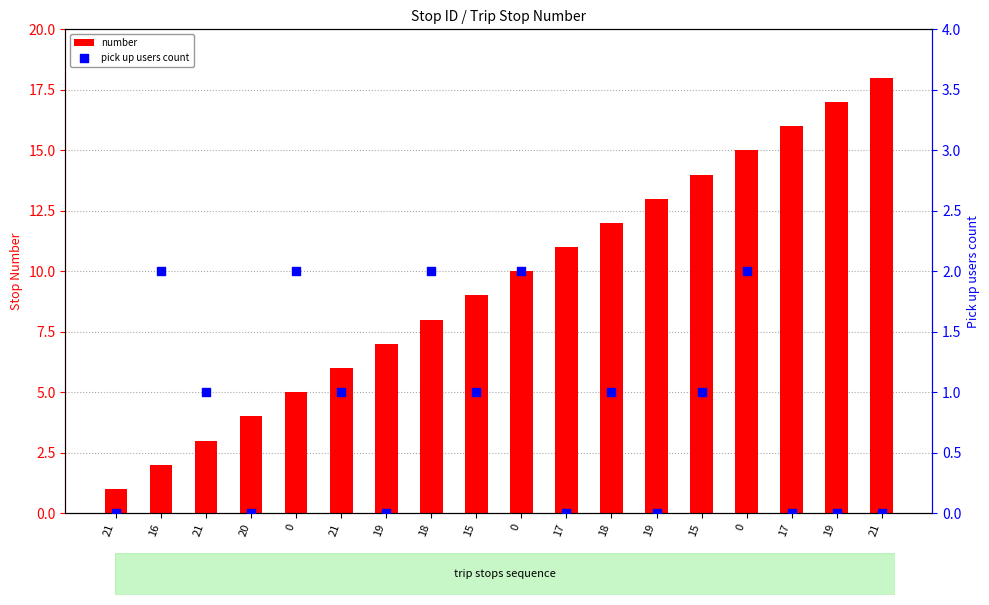

What is the total value across all series at 21?

1